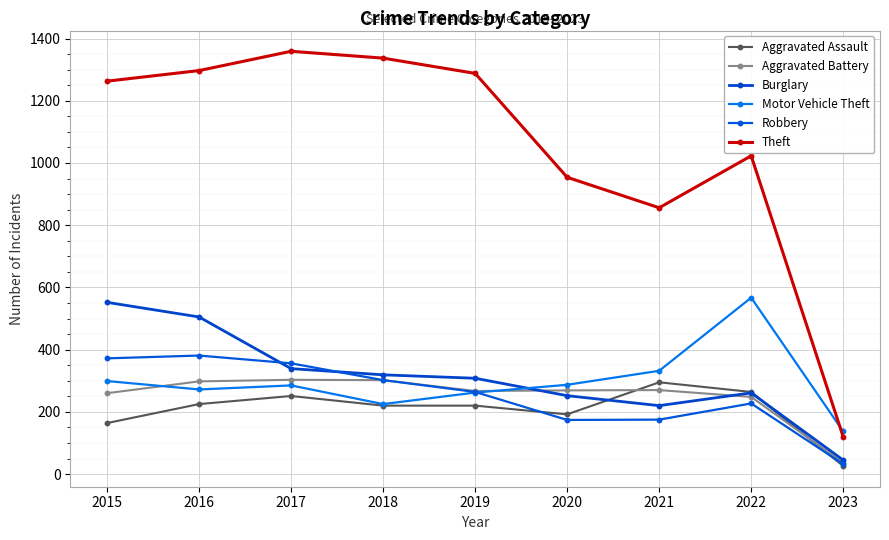

Where is the first local maximum for Robbery?

2016